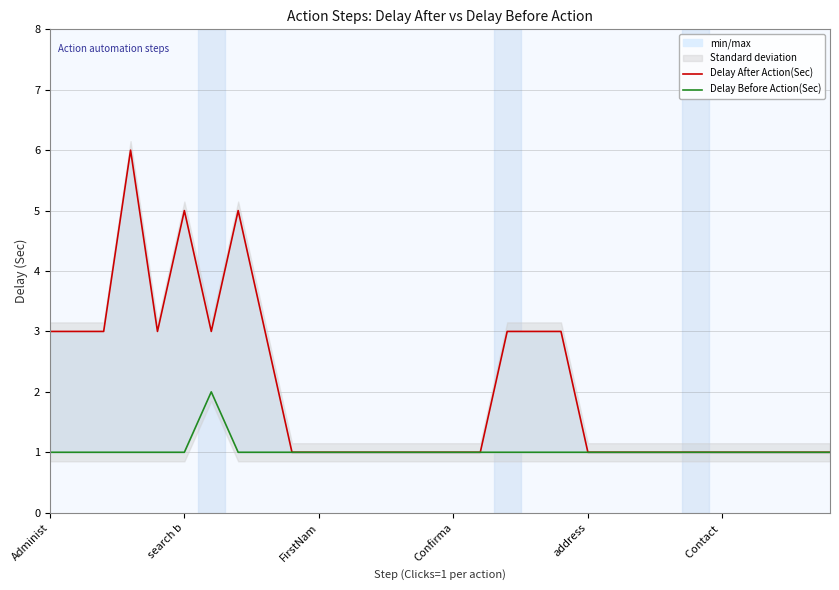

Between 13 and 19, which series saw the biggest shift?

Delay After Action(Sec)